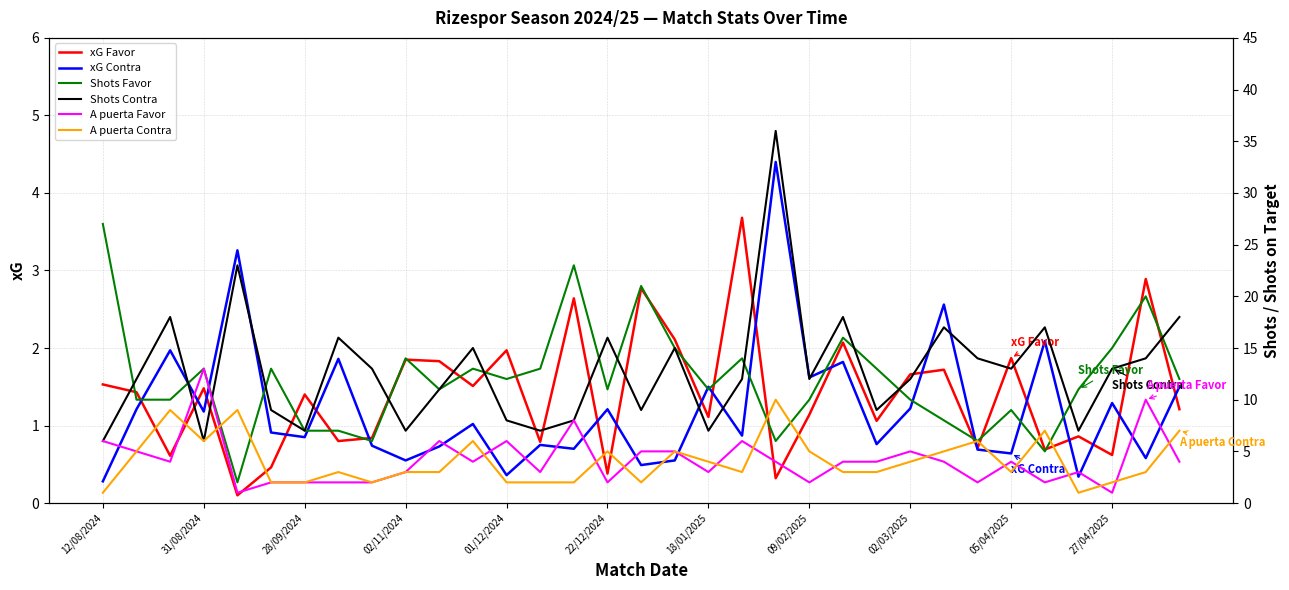

Which category has the lowest value in the xG Contra series?

12/08/2024